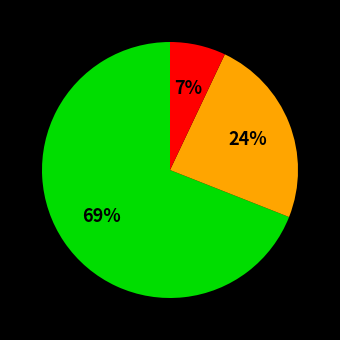

How many segments does this pie chart have?

3